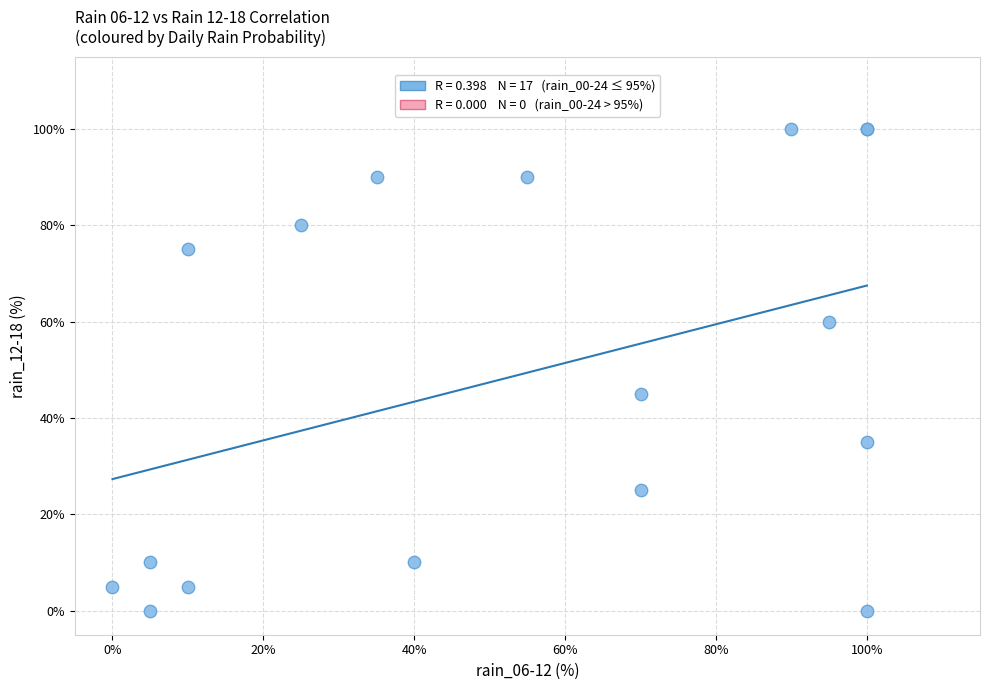

What Y value in the scatter plot is closest to 50?

45